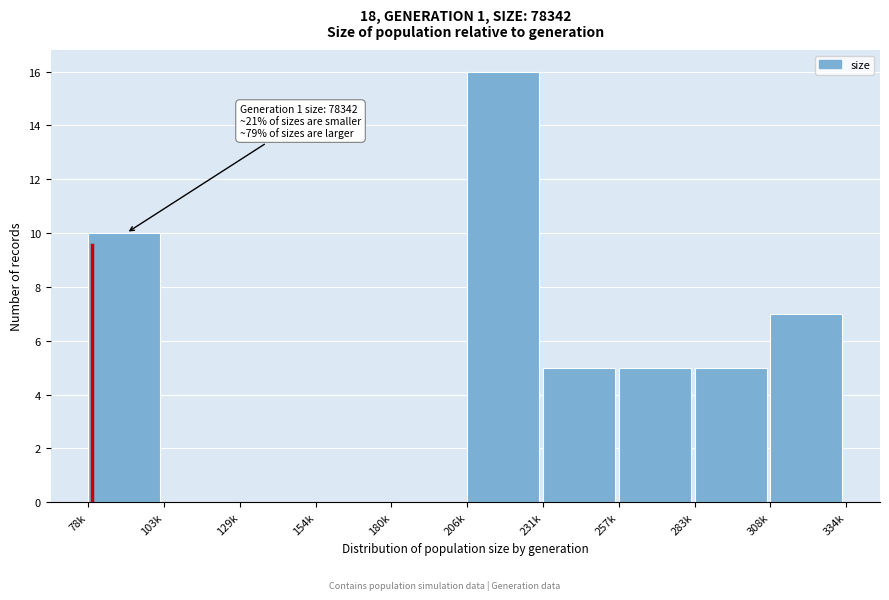

Reading left to right, what are all the values shown in this chart?

78k=10	103k=0	129k=0	154k=0	180k=0	206k=16	231k=5	257k=5	283k=5	308k=7